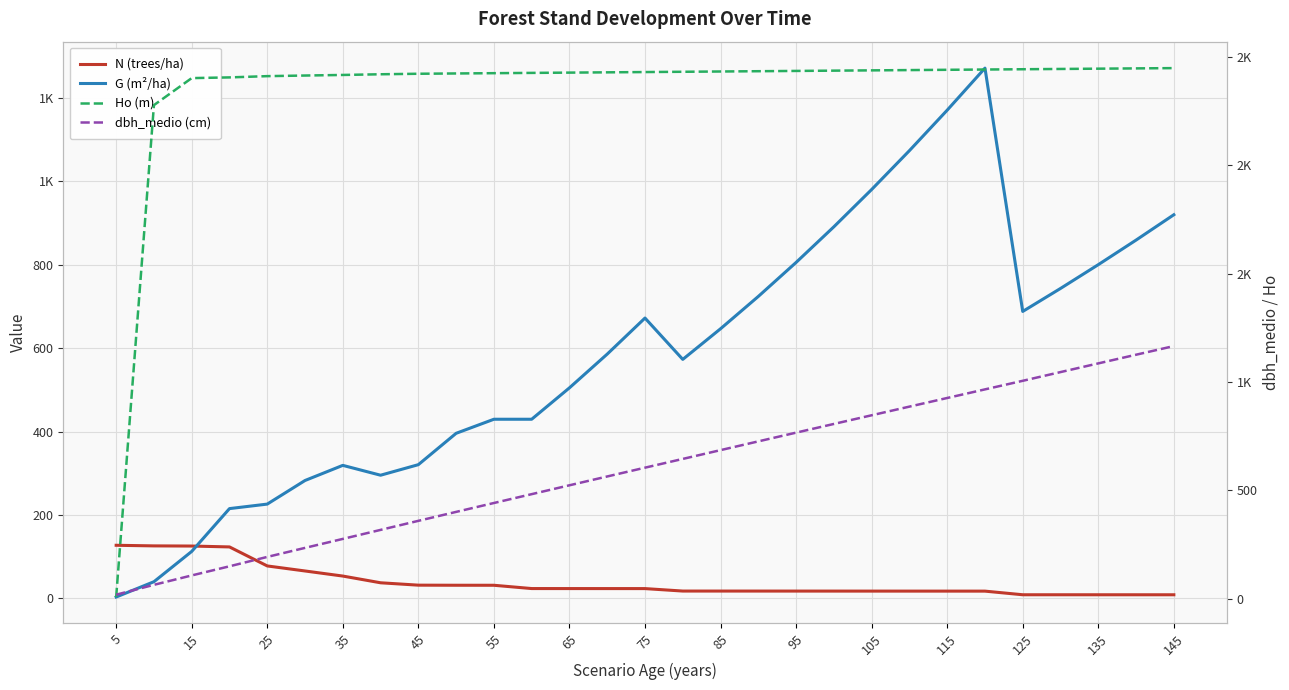

Reading left to right, what are all the values shown in this chart?

N (trees/ha): 127.3	125.9	125.5	123.4	77.8	65.7	53.5	37.4	31.7	31.5	31.4	23.5	23.5	23.5	23.4	17.6	17.5	17.5	17.5	17.5	17.4	17.4	17.4	17.4	8.7	8.7	8.6	8.6	8.6
G (m²/ha): 3.2	40.0	112.6	215.3	226.1	282.7	319.0	295.4	320.7	395.9	429.6	429.6	504.9	585.9	672.3	573.2	646.6	724.2	805.7	891.2	980.6	1073.8	1170.9	1271.8	688.2	743.3	800.4	859.3	920.1
Ho (m): 7.2	2278.0	2402.8	2406.0	2411.8	2414.6	2417.3	2420.5	2422.8	2424.2	2425.5	2426.8	2428.1	2429.4	2430.7	2432.0	2433.3	2434.6	2435.9	2437.2	2438.5	2439.8	2441.1	2442.4	2443.7	2445.0	2446.3	2447.6	2448.9
dbh_medio (cm): 17.9	63.5	106.8	149.0	192.4	234.1	275.5	317.1	358.9	400.2	441.3	482.1	523.0	563.8	604.3	644.8	685.3	725.8	766.0	806.2	846.3	886.2	926.0	965.8	1005.4	1045.6	1085.7	1125.8	1165.7